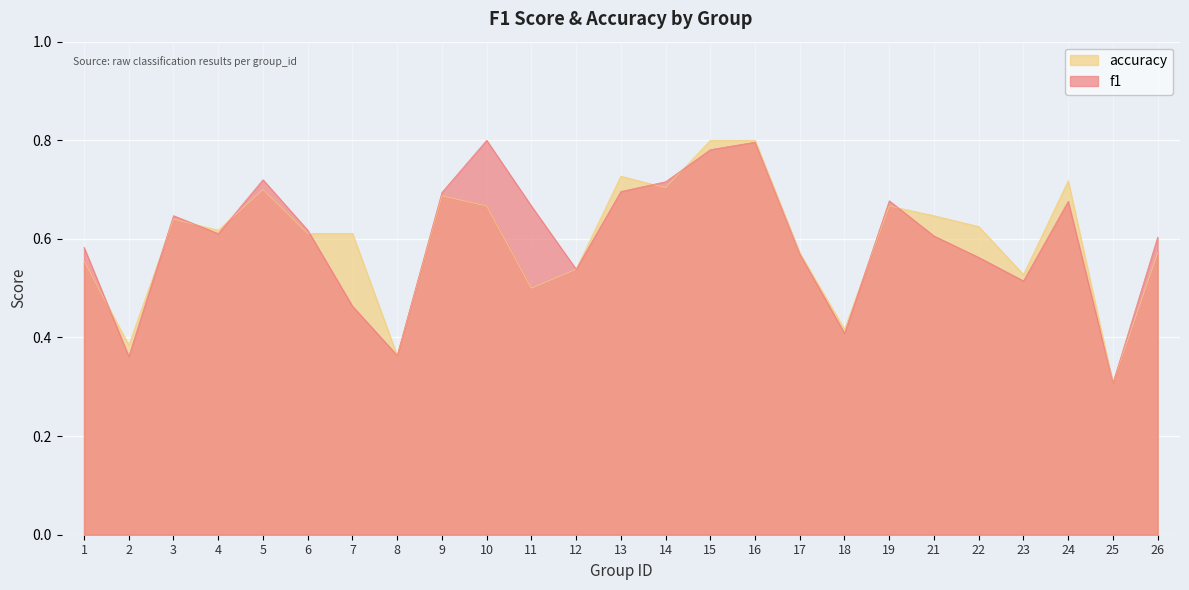

What is the difference between the f1 values at 8 and 11?

0.3